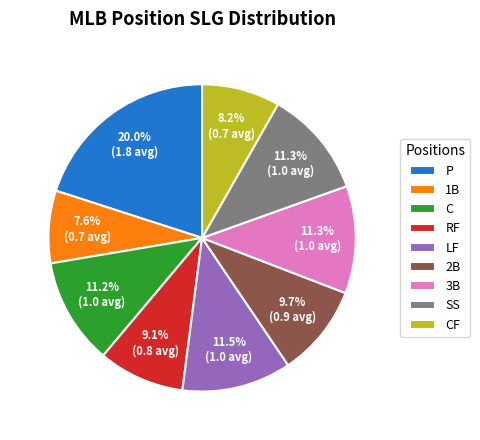

Which slice is the largest?

P